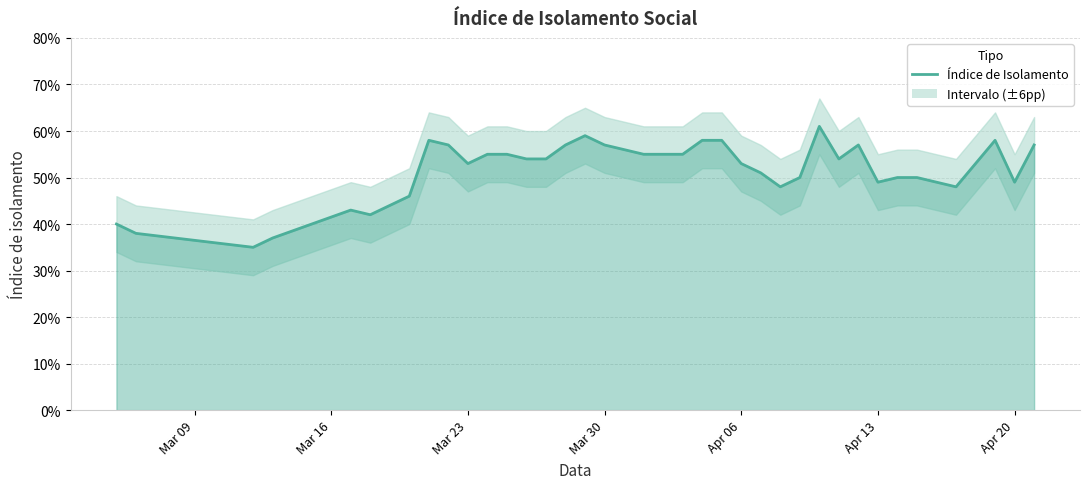

How many lines are shown in the chart?

1